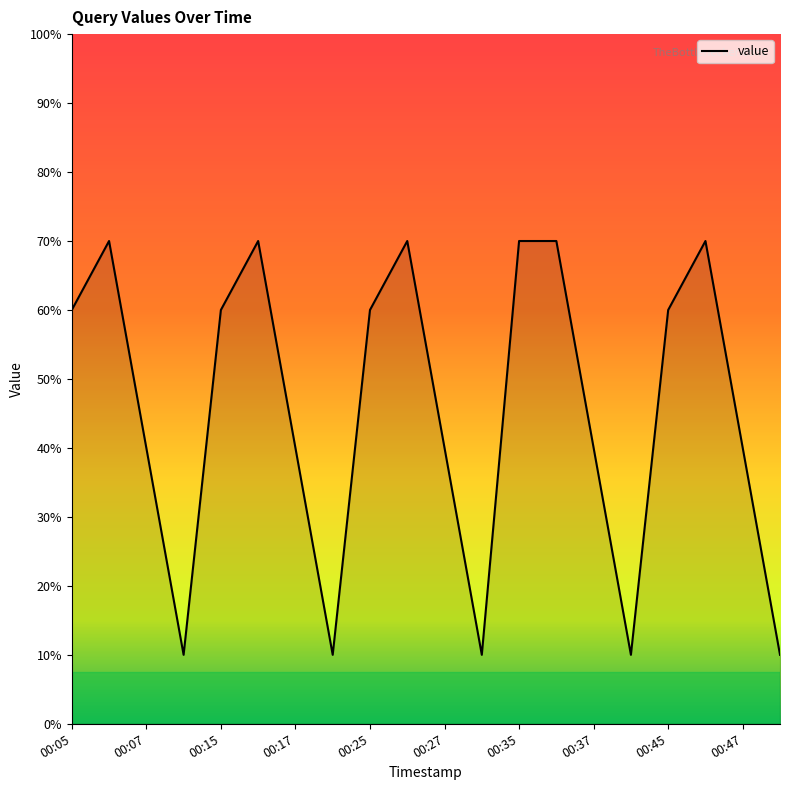

Does the chart display data point markers on the line(s)?

No